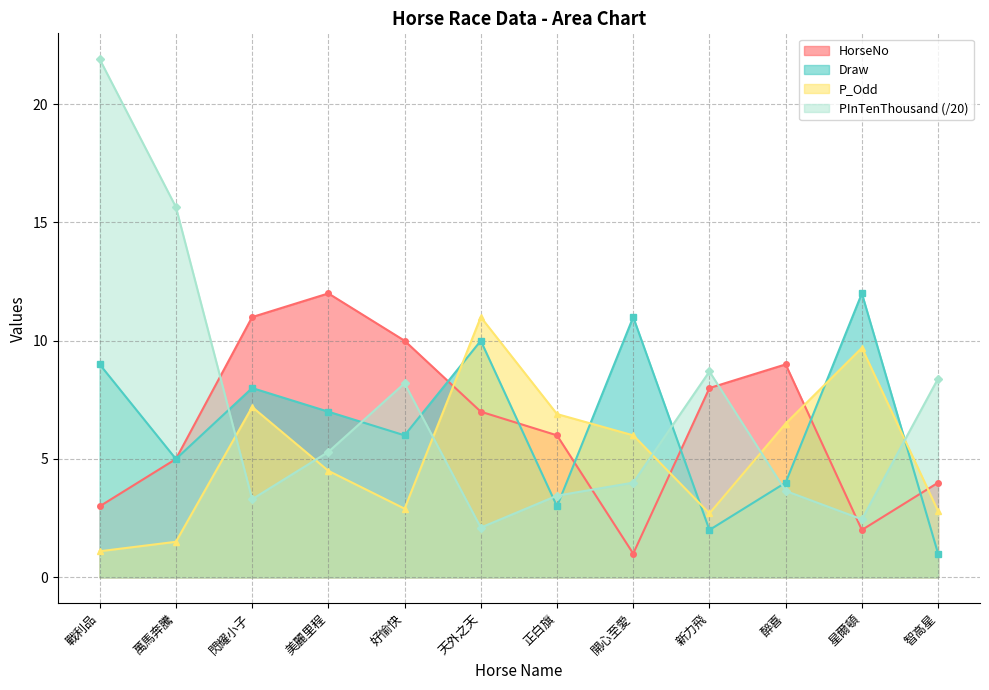

What is the spread (max minus min) of values at 新力飛?

6.7